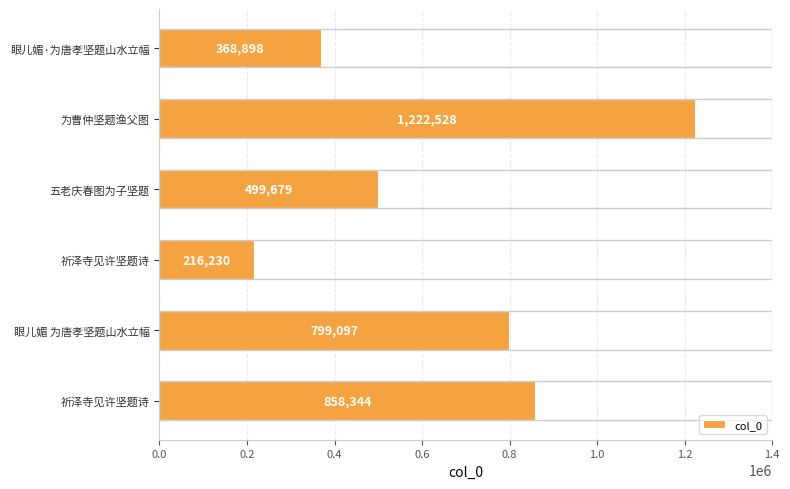

How many bars are there in total?

6